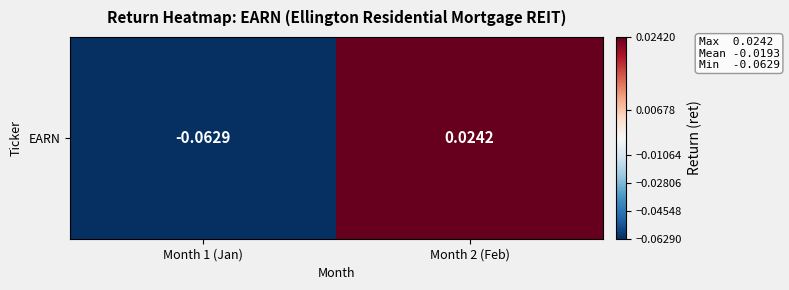

Rank the categories by value from lowest to highest.

Month 1 (Jan), Month 2 (Feb)